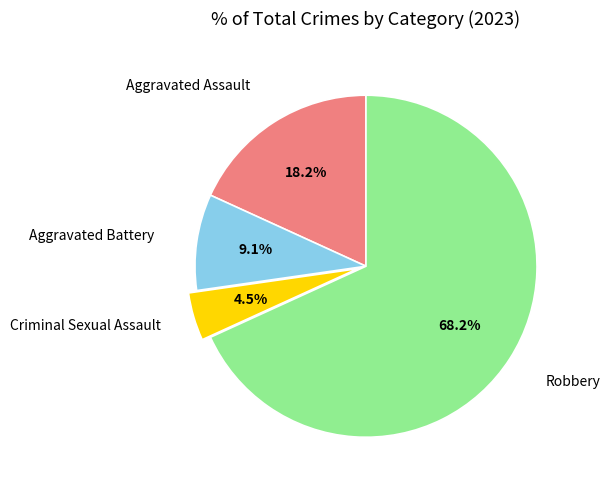

Is there any slice that represents more than half of the pie?

Yes